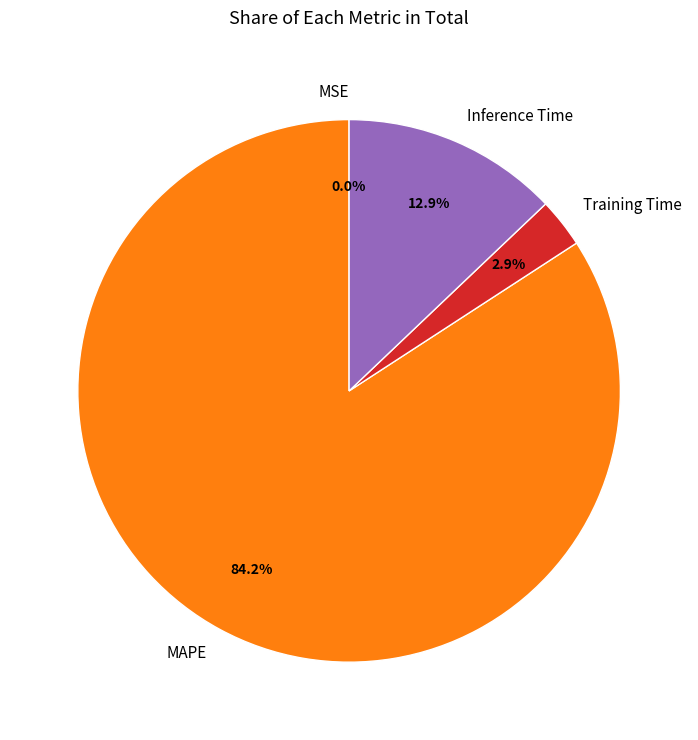

To the nearest percent, what is the combined percentage of Training Time and MAPE?

87%